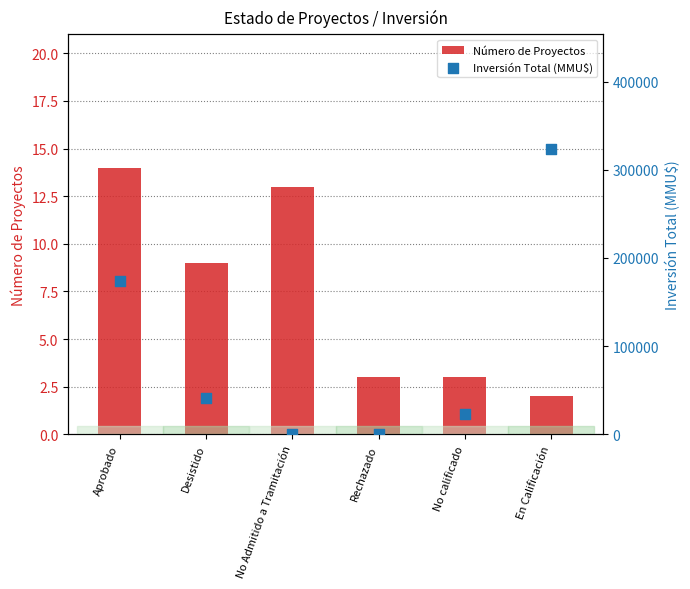

Which series has the largest total across all categories?

Inversión Total (MMU$)